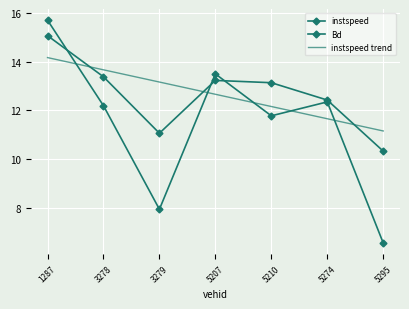

Where is the first local minimum for Bd?

3279